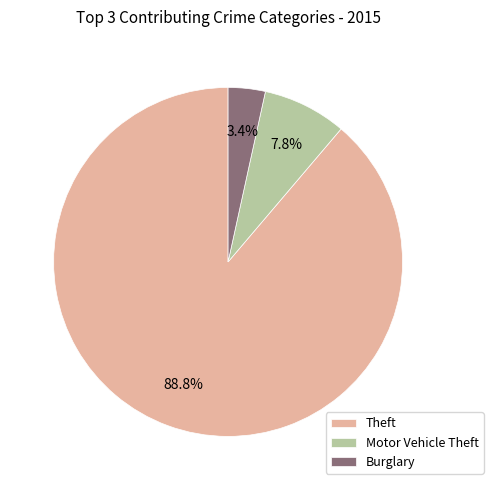

Count the number of slices in the pie.

3